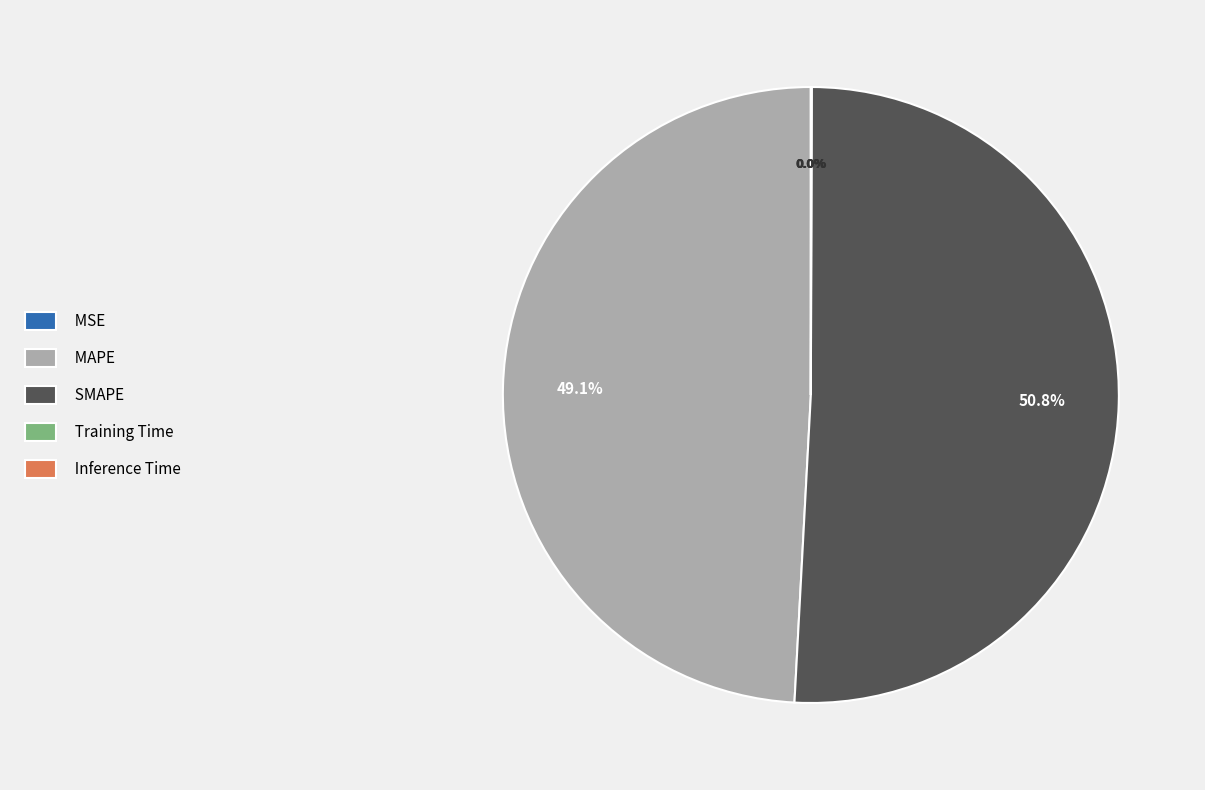

To the nearest percent, what is the difference between the largest and smallest slice percentages?

51%